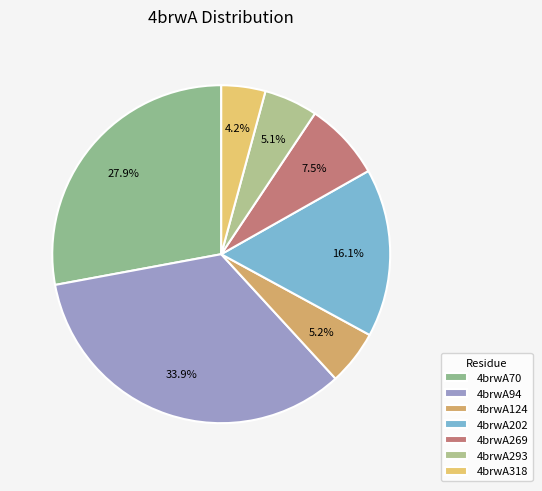

What is the ratio of the value at 4brwA94 to the value at 4brwA124?

6.5